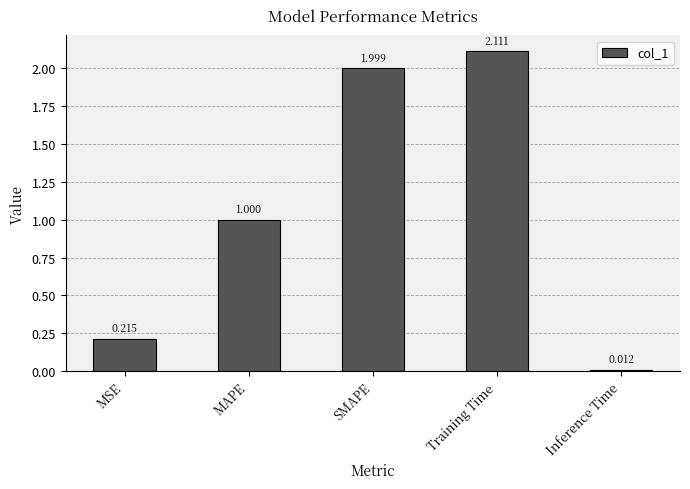

True or false: the data shows 0.3 at MSE.

False